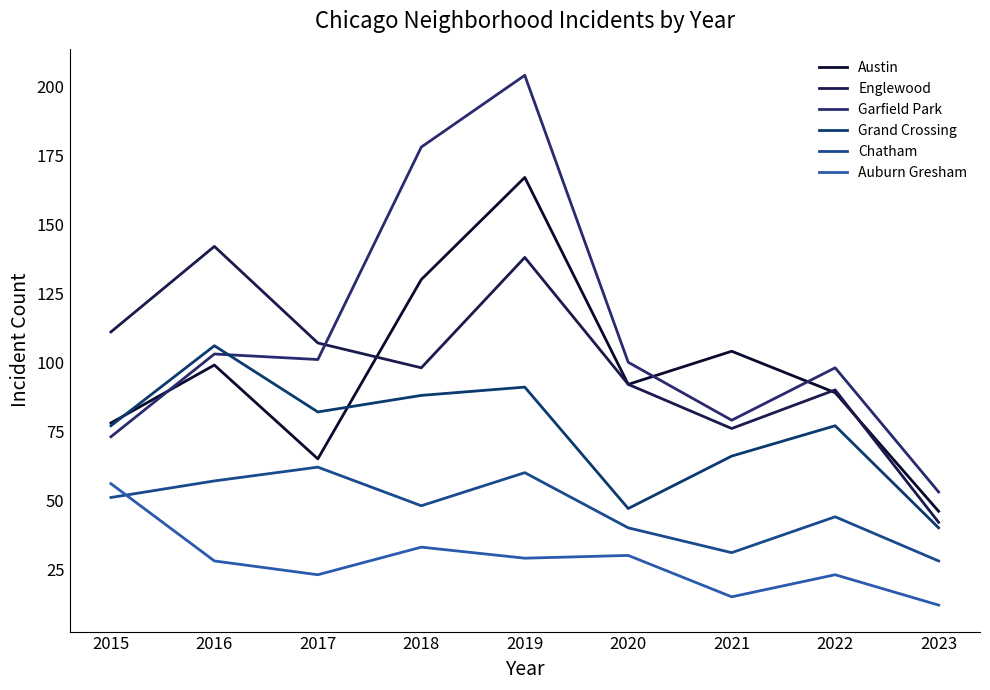

Reading left to right, extract all data points from this chart.

Austin: 78	99	65	130	167	92	104	89	46
Englewood: 111	142	107	98	138	92	76	90	42
Garfield Park: 73	103	101	178	204	100	79	98	53
Grand Crossing: 77	106	82	88	91	47	66	77	40
Chatham: 51	57	62	48	60	40	31	44	28
Auburn Gresham: 56	28	23	33	29	30	15	23	12